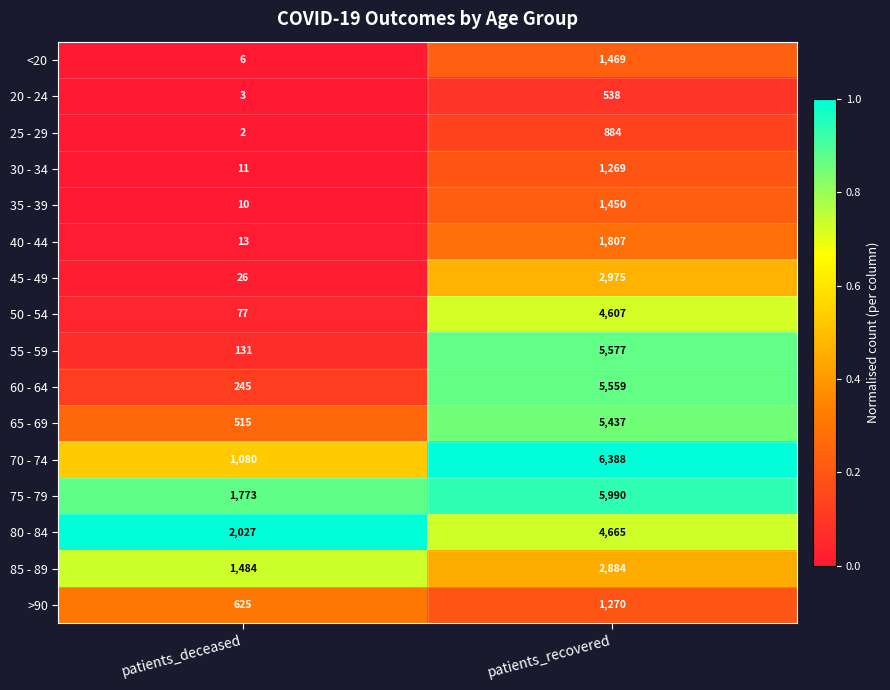

What is the average value of the 70 - 74 series?

3734